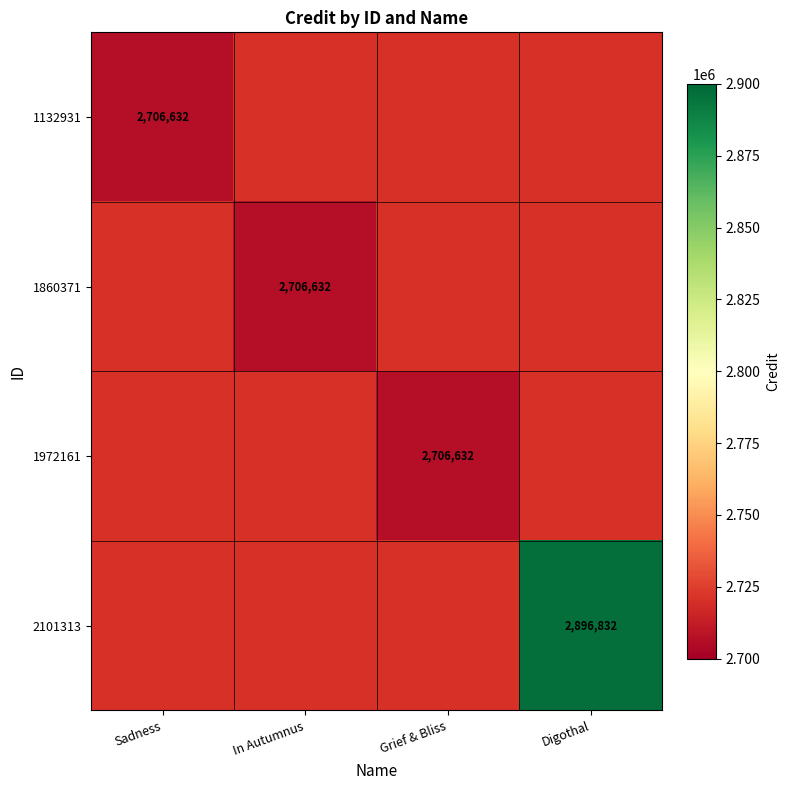

True or false: 1132931 has a value of 1629353 at Sadness.

False